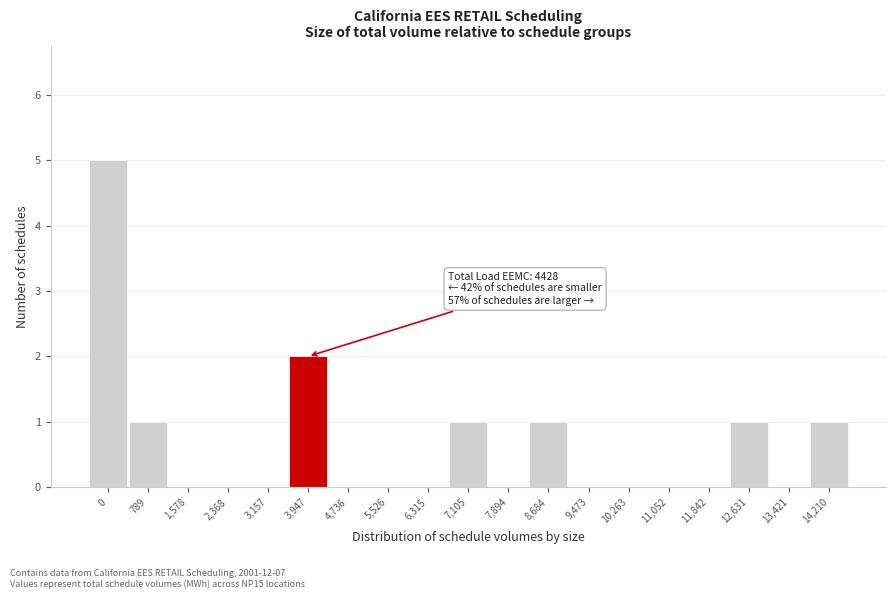

Reading left to right, transcribe all the data shown in this chart.

0=5	789=1	1,578=0	2,368=0	3,157=0	3,947=2	4,736=0	5,526=0	6,315=0	7,105=1	7,894=0	8,684=1	9,473=0	10,263=0	11,052=0	11,842=0	12,631=1	13,421=0	14,210=1